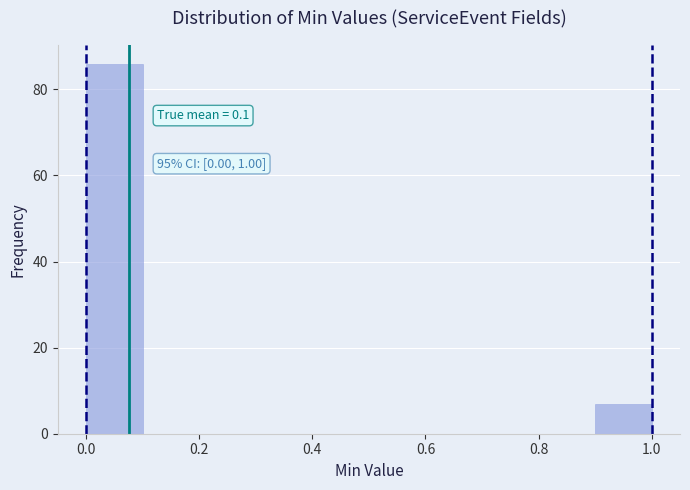

Over which range of the x-axis is the bar tallest?

0.0 to 0.1